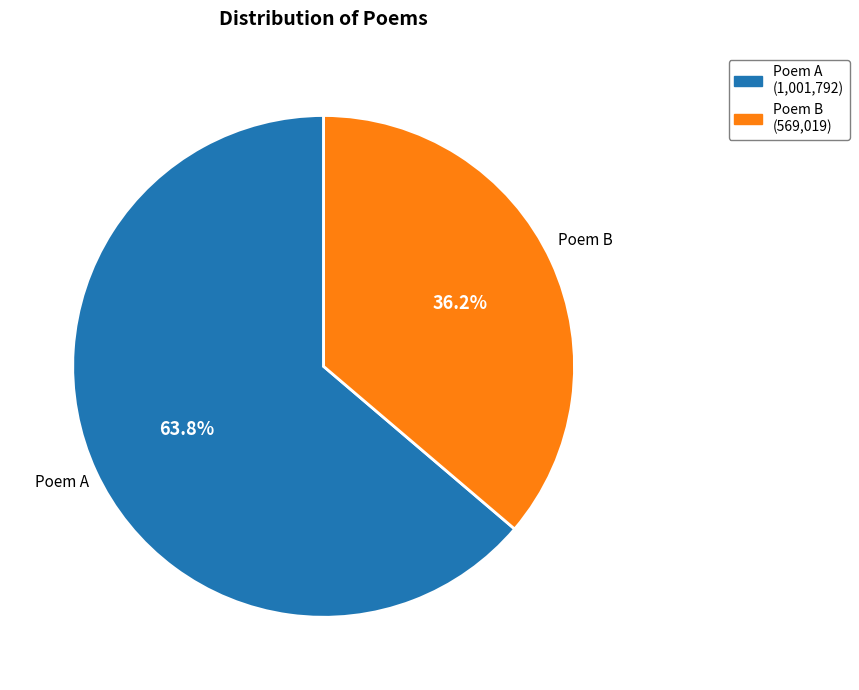

To the nearest percent, what is the average slice percentage?

50%